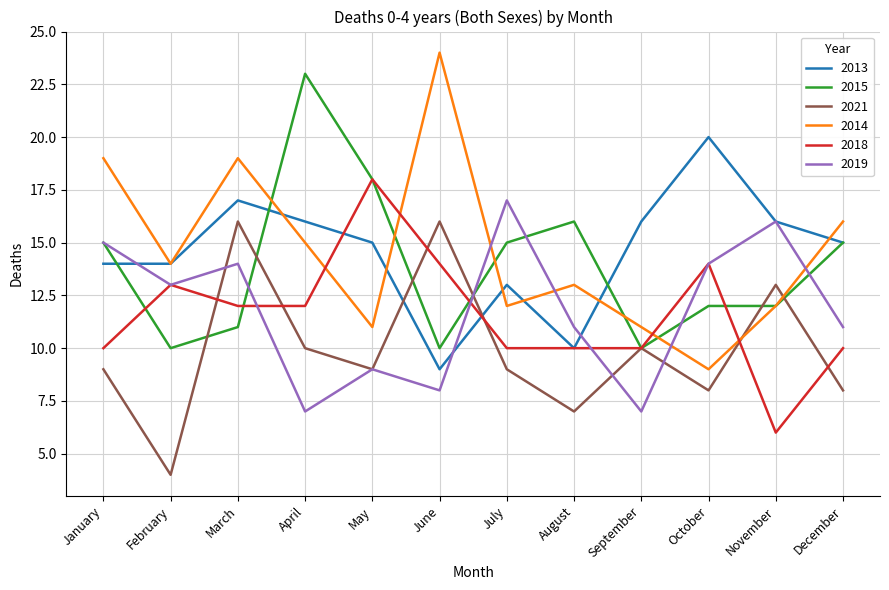

Reading right to left, extract all data points from this chart.

2013: December=15	November=16	October=20	September=16	August=10	July=13	June=9	May=15	April=16	March=17	February=14	January=14
2015: December=15	November=12	October=12	September=10	August=16	July=15	June=10	May=18	April=23	March=11	February=10	January=15
2021: December=8	November=13	October=8	September=10	August=7	July=9	June=16	May=9	April=10	March=16	February=4	January=9
2014: December=16	November=12	October=9	September=11	August=13	July=12	June=24	May=11	April=15	March=19	February=14	January=19
2018: December=10	November=6	October=14	September=10	August=10	July=10	June=14	May=18	April=12	March=12	February=13	January=10
2019: December=11	November=16	October=14	September=7	August=11	July=17	June=8	May=9	April=7	March=14	February=13	January=15